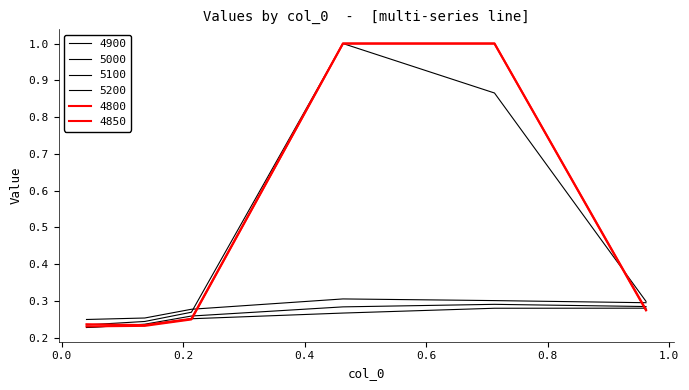

Which series has the widest spread of values?

4850